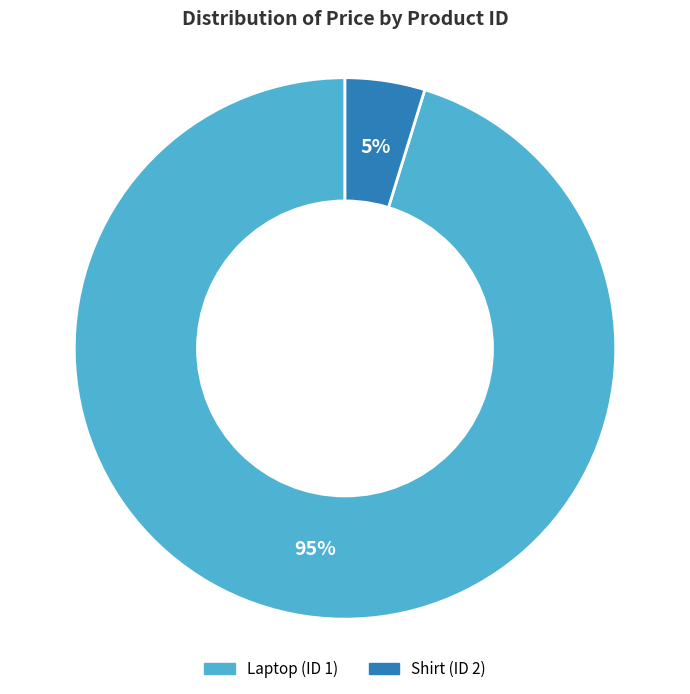

Is there any slice that represents more than half of the pie?

Yes